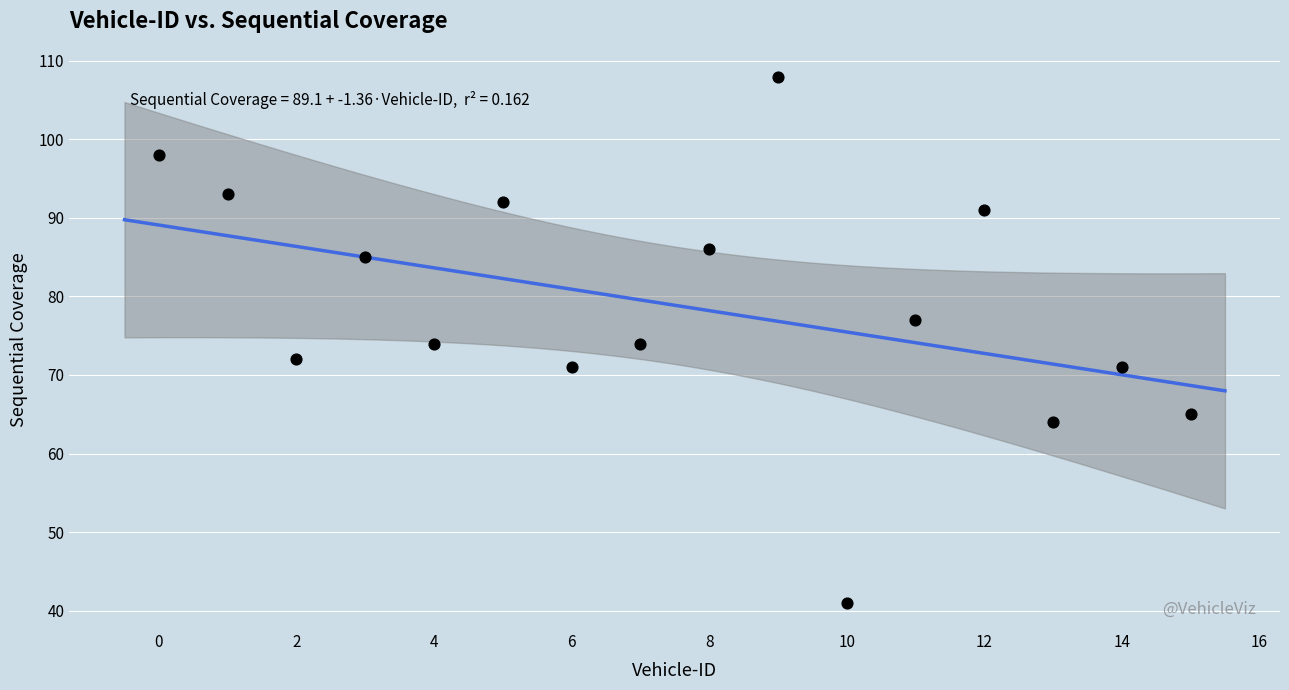

What is the range of Y values (max minus min)?

67